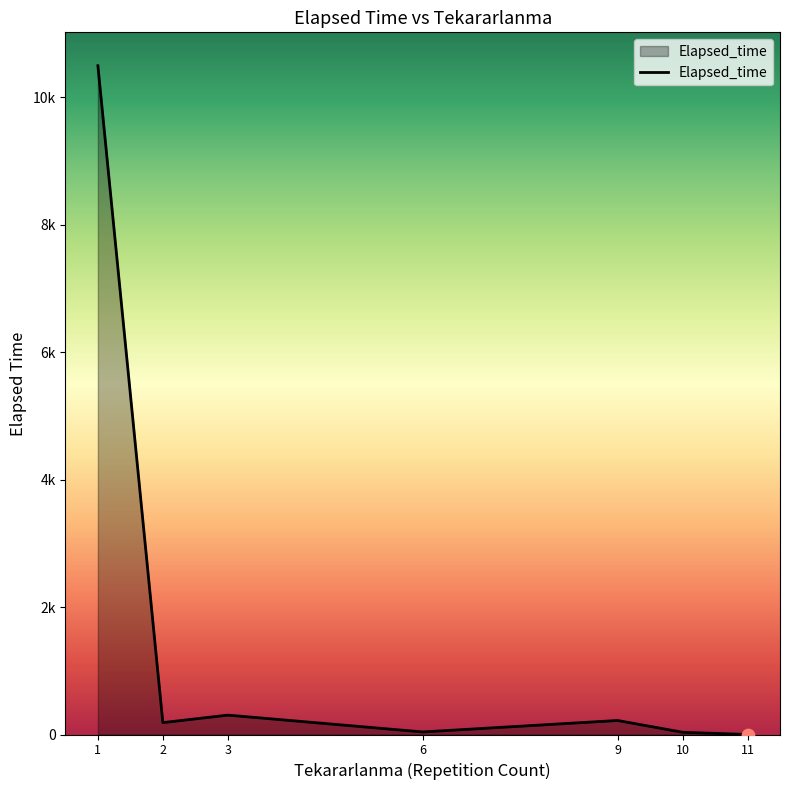

Does the chart have visible grid lines?

No